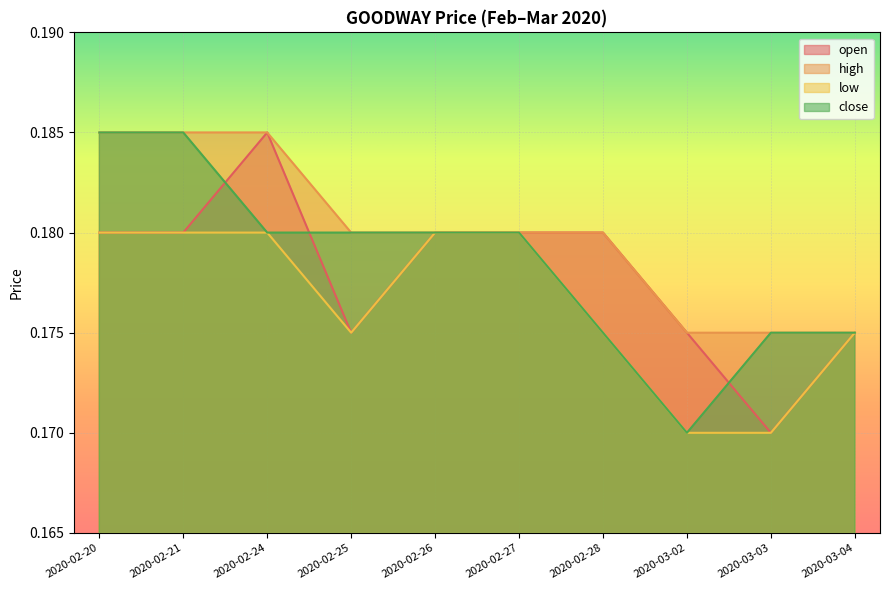

How many lines are shown in the chart?

4